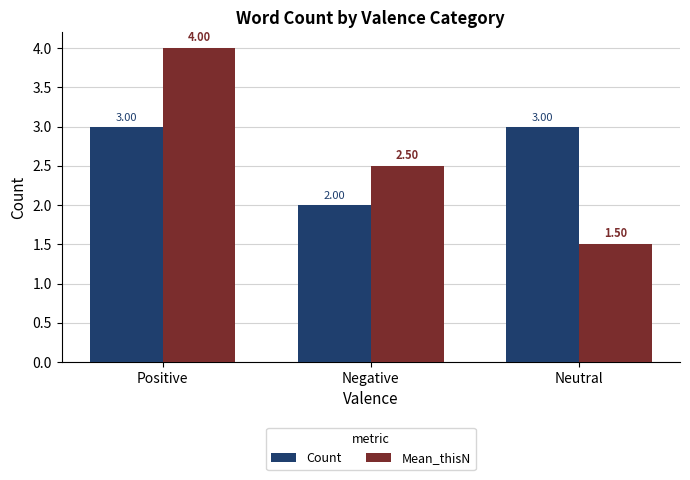

At how many categories does at least one series exceed 2?

3